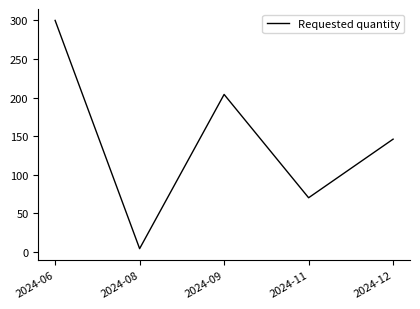

Reading left to right, list all the values displayed in this chart.

300	4	204	70	146